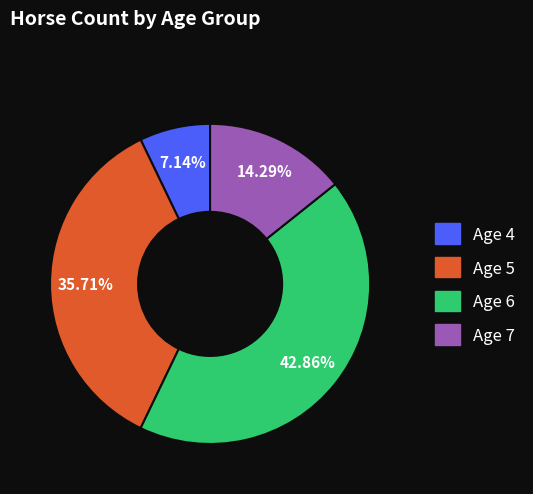

To the nearest percent, what is the average slice percentage?

25%